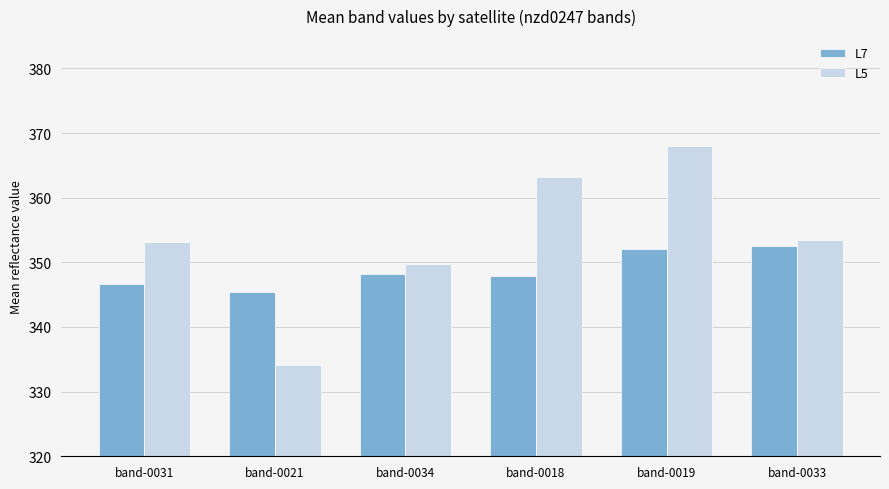

What is the difference between the maximum and second lowest values in the L5 series?

18.3